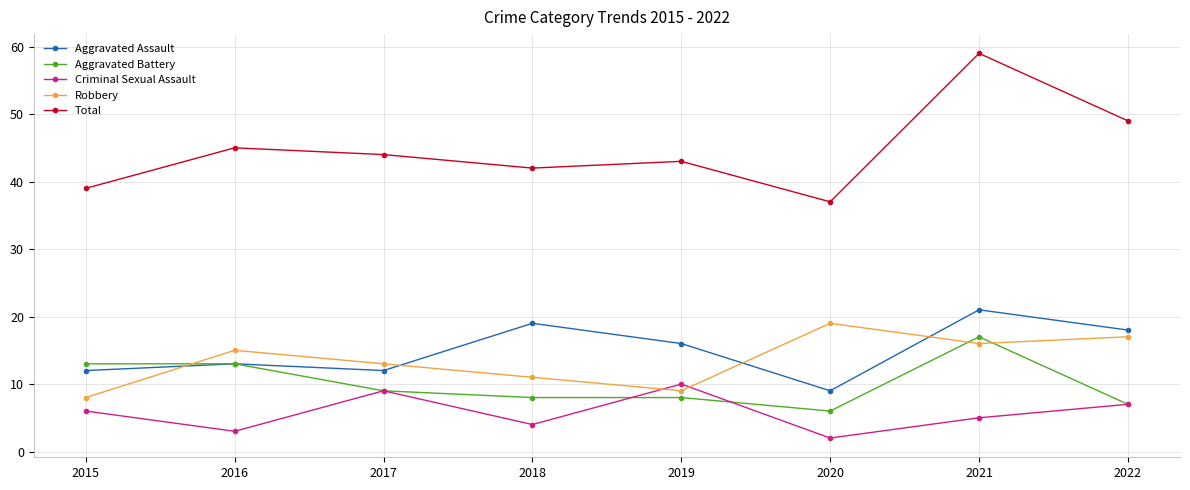

What value does the Aggravated Assault series have at 2016?

13